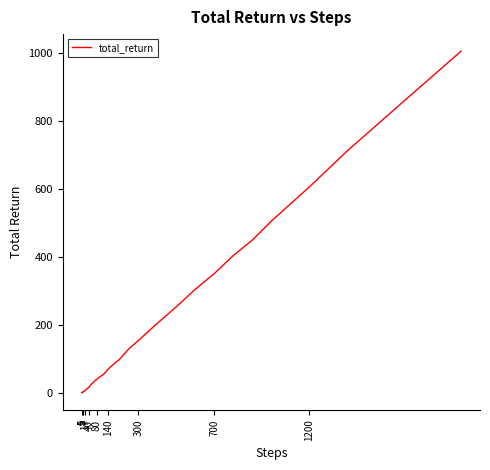

What is the difference between the maximum and minimum values?

1005.3